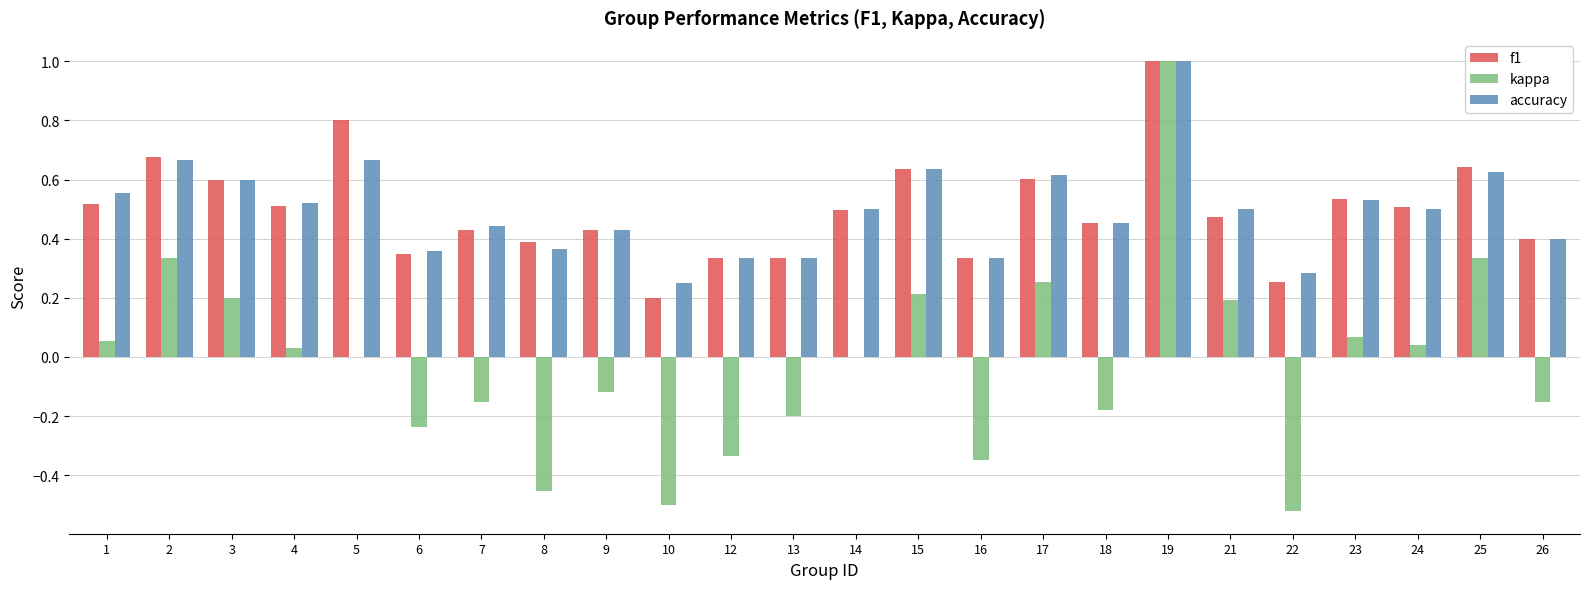

Are the bars horizontal?

No